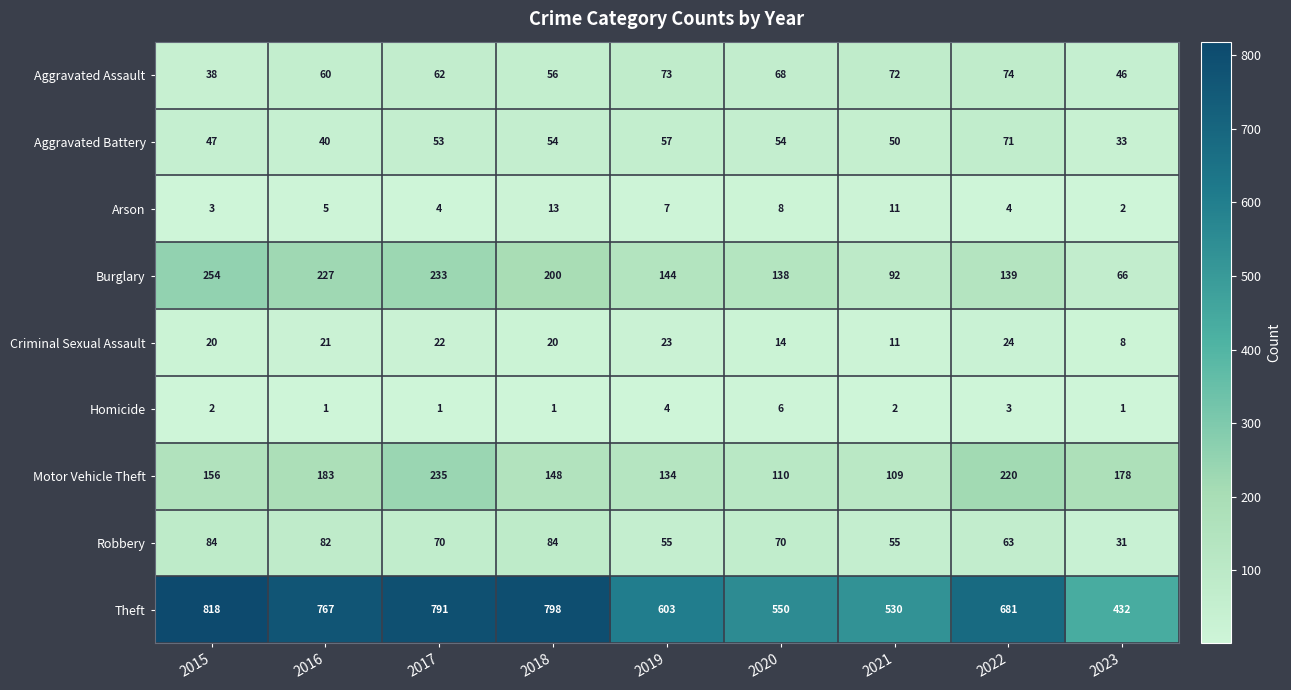

Where is Arson nearest to the value 7?

2019